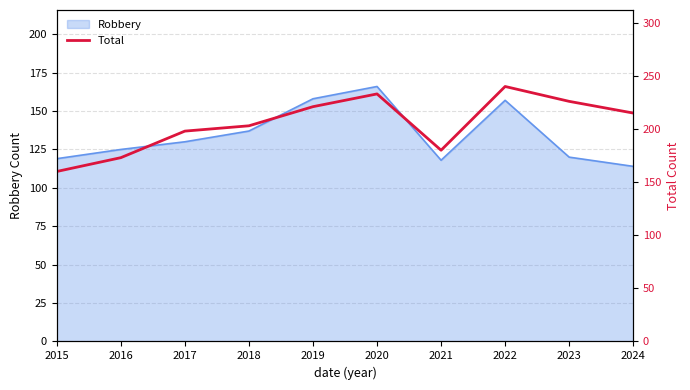

The chart shows a value of 215 at 2024. True or false?

True